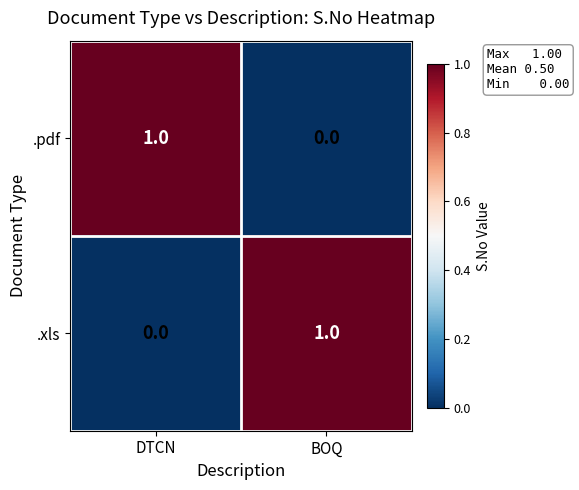

At which label does .xls reach its peak?

BOQ